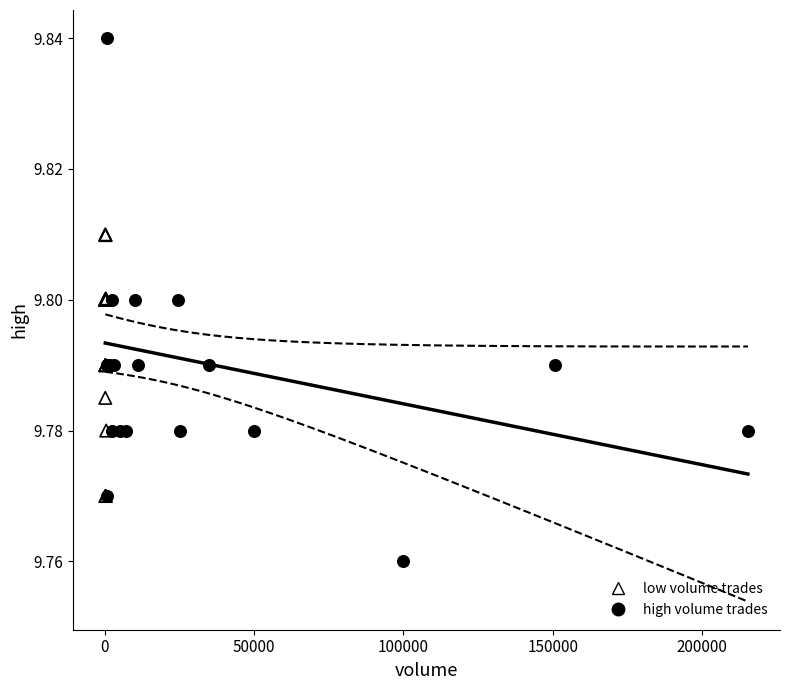

Which series contains the highest Y value?

high volume trades